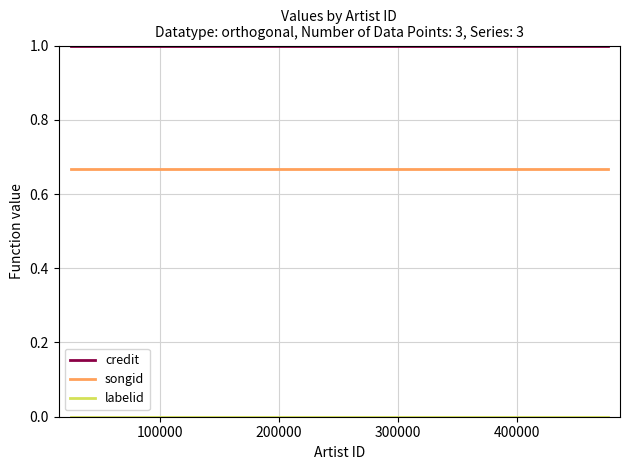

What is the greatest value displayed?

1.0